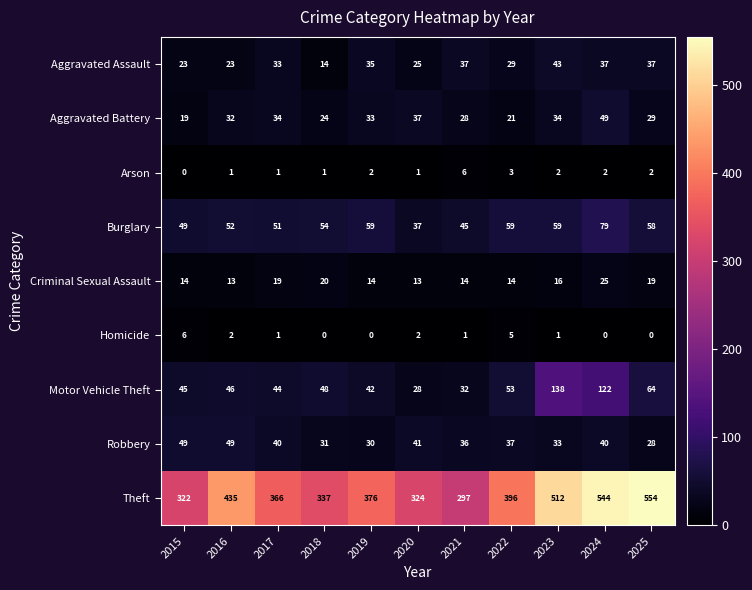

What is the approximate value of Burglary at 2018?

54